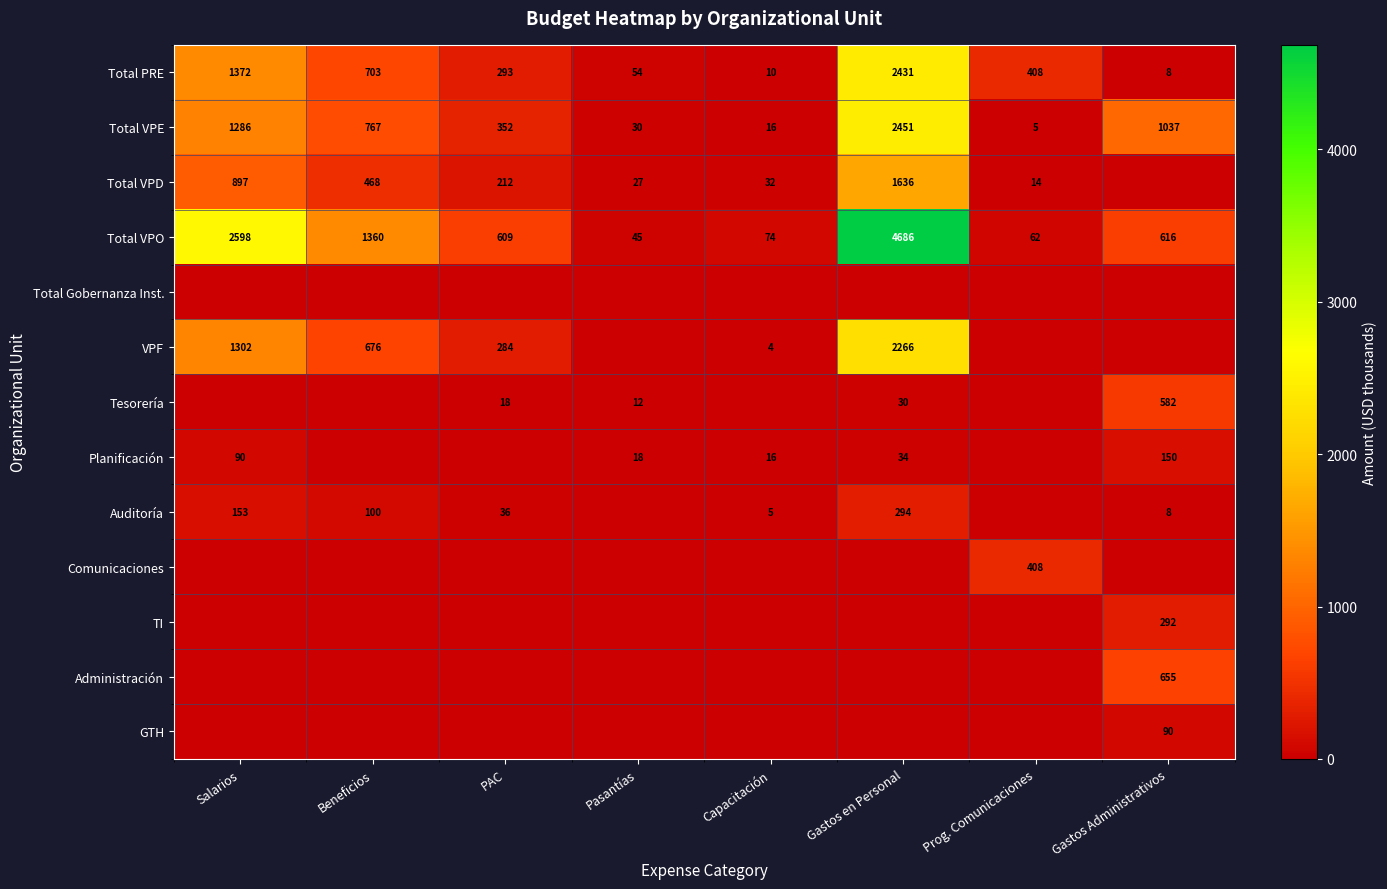

The Total VPD series shows 119 at PAC. True or false?

False